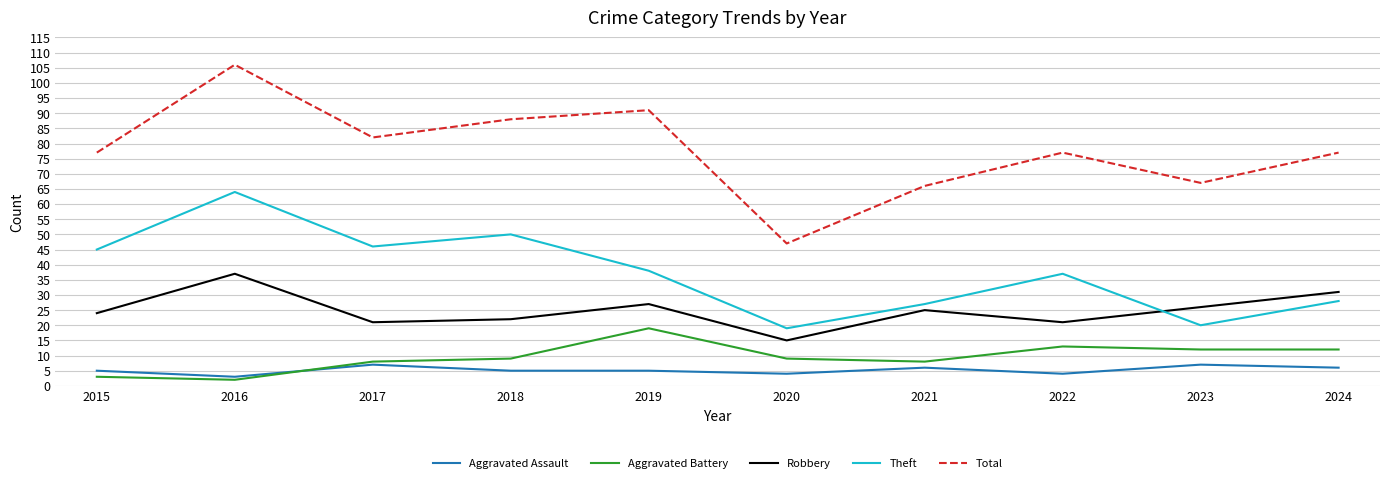

The Robbery series shows 17 at 2019. True or false?

False